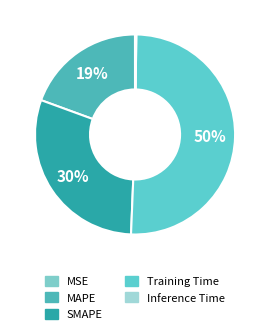

Between MAPE and SMAPE, which is larger?

SMAPE